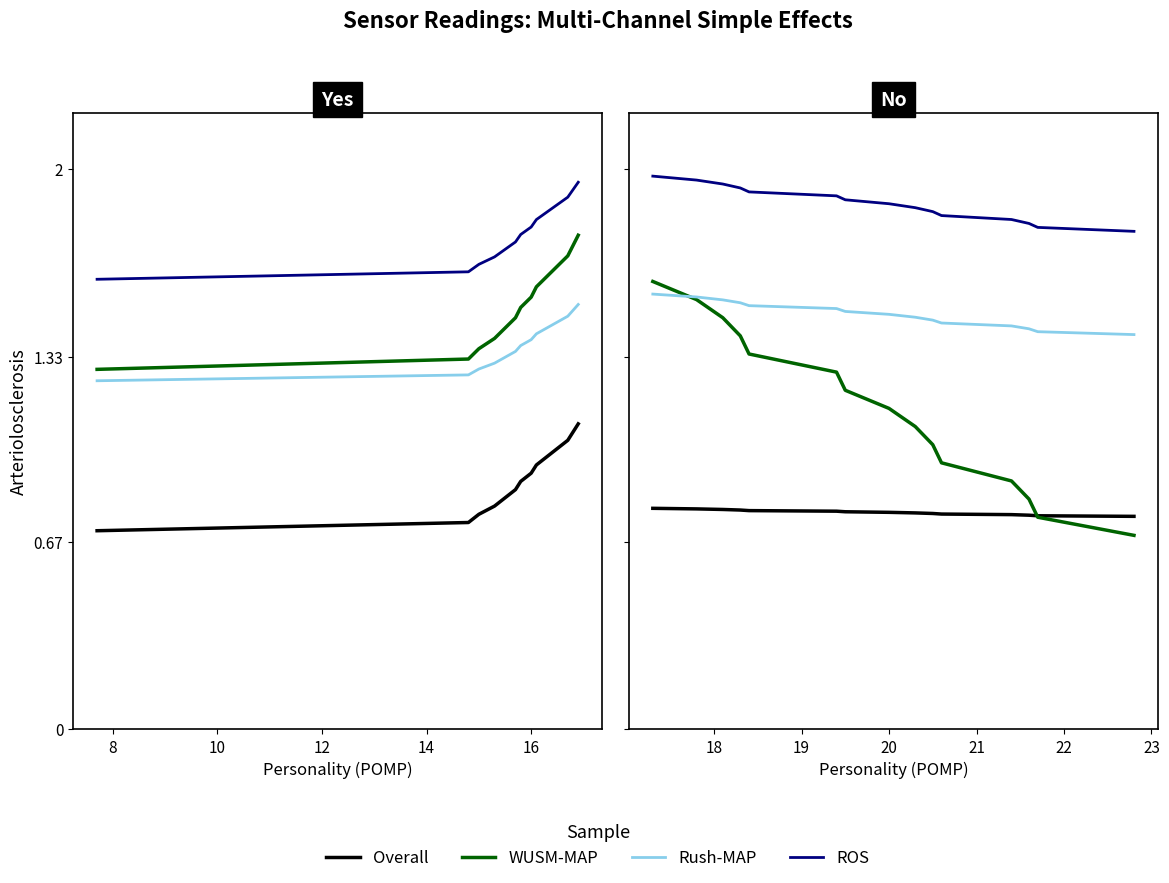

Which series has the largest total across all categories?

ROS